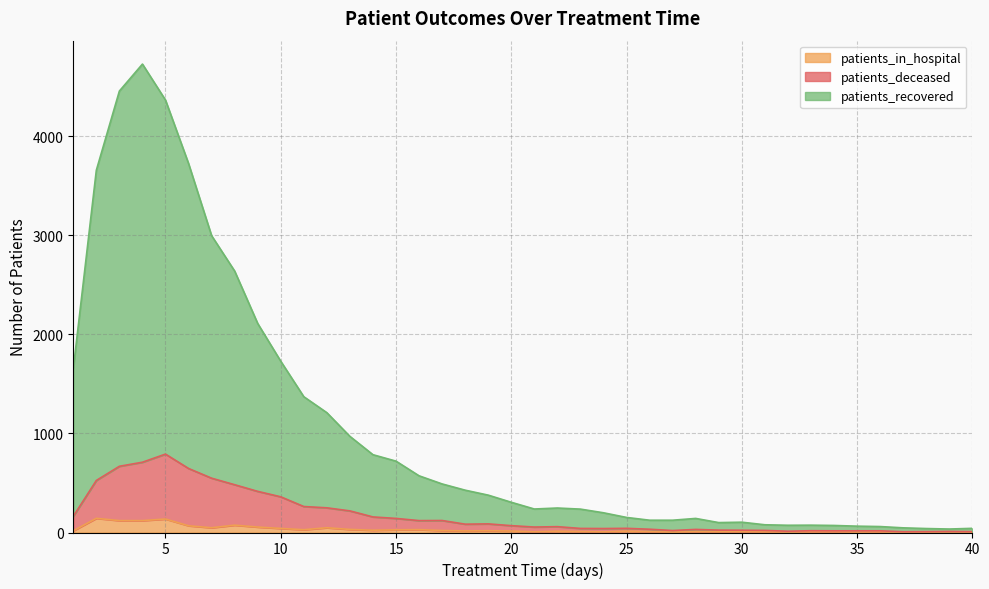

How many lines are shown in the chart?

3